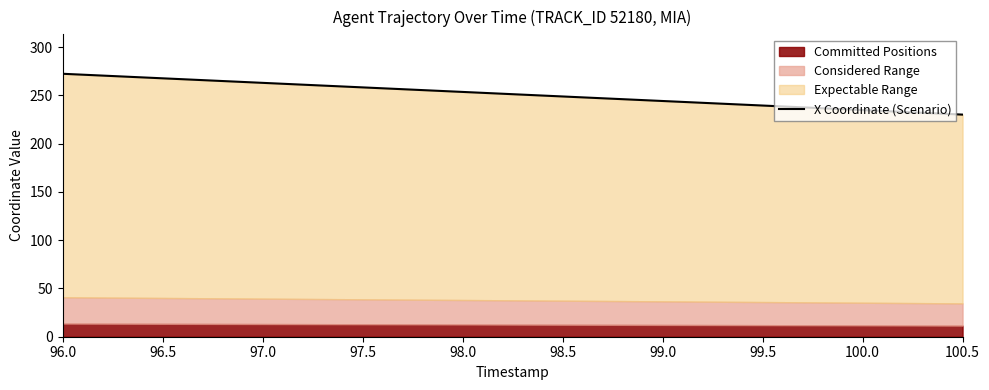

Which label corresponds to the largest value in the chart?

96.0